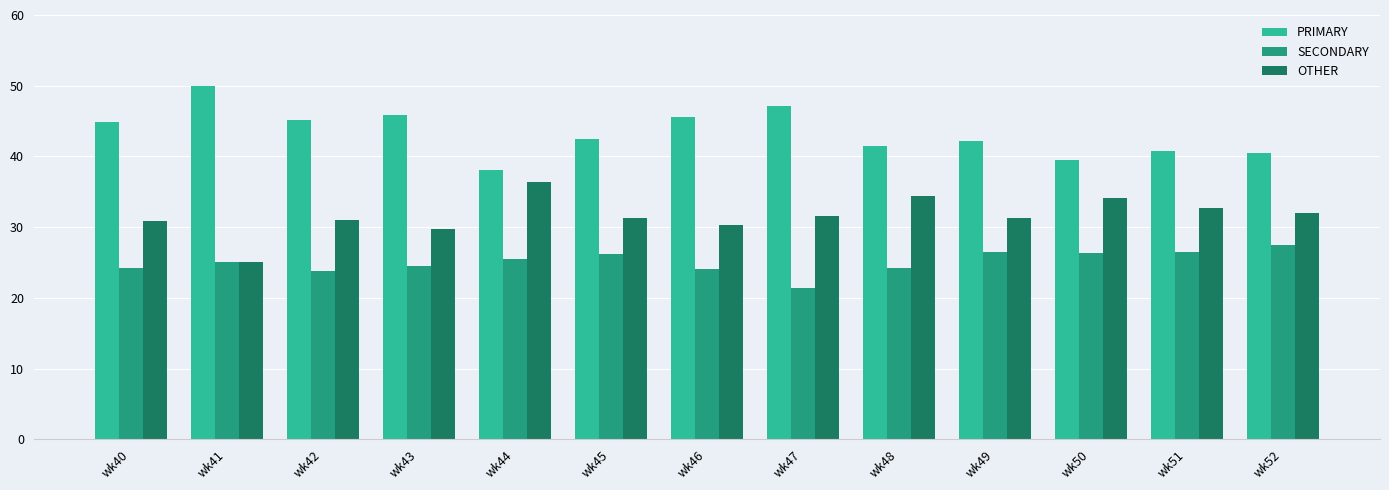

What is the spread (max minus min) of values at wk43?

21.4